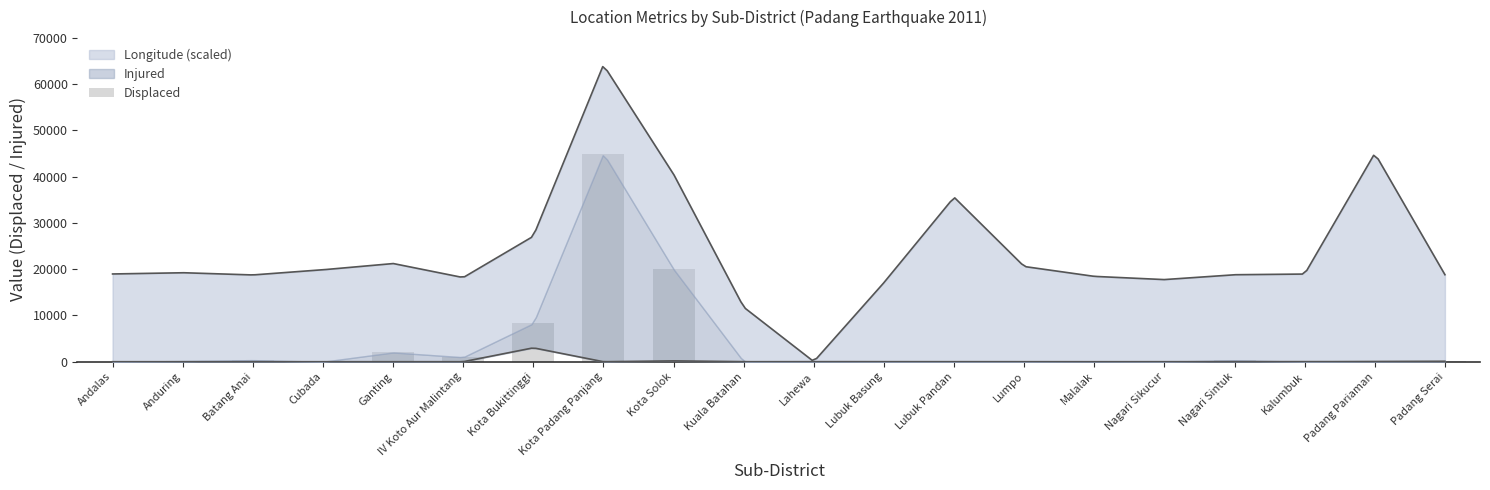

List the labels in order of value, smallest first.

Andalas, Cubada, Kuala Batahan, Lubuk Basung, Lubuk Pandan, Lumpo, Kalumbuk, Nagari Sikucur, Lahewa, Padang Pariaman, Malalak, Padang Serai, Anduring, Nagari Sintuk, Batang Anai, IV Koto Aur Malintang, Ganting, Kota Bukittinggi, Kota Solok, Kota Padang Panjang